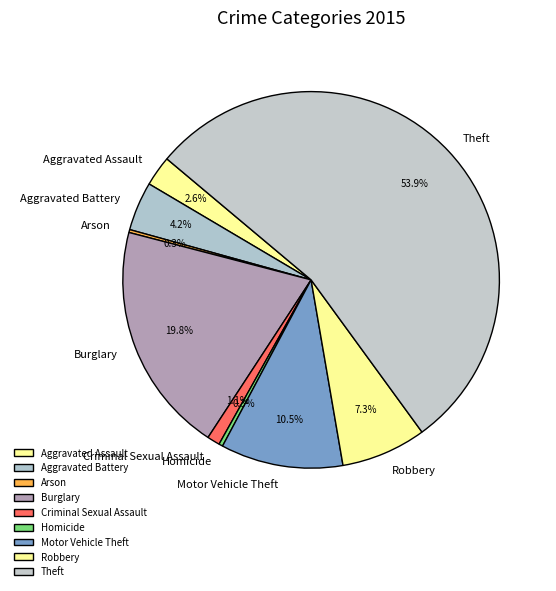

Do Criminal Sexual Assault and Burglary together represent more than half of the pie?

No